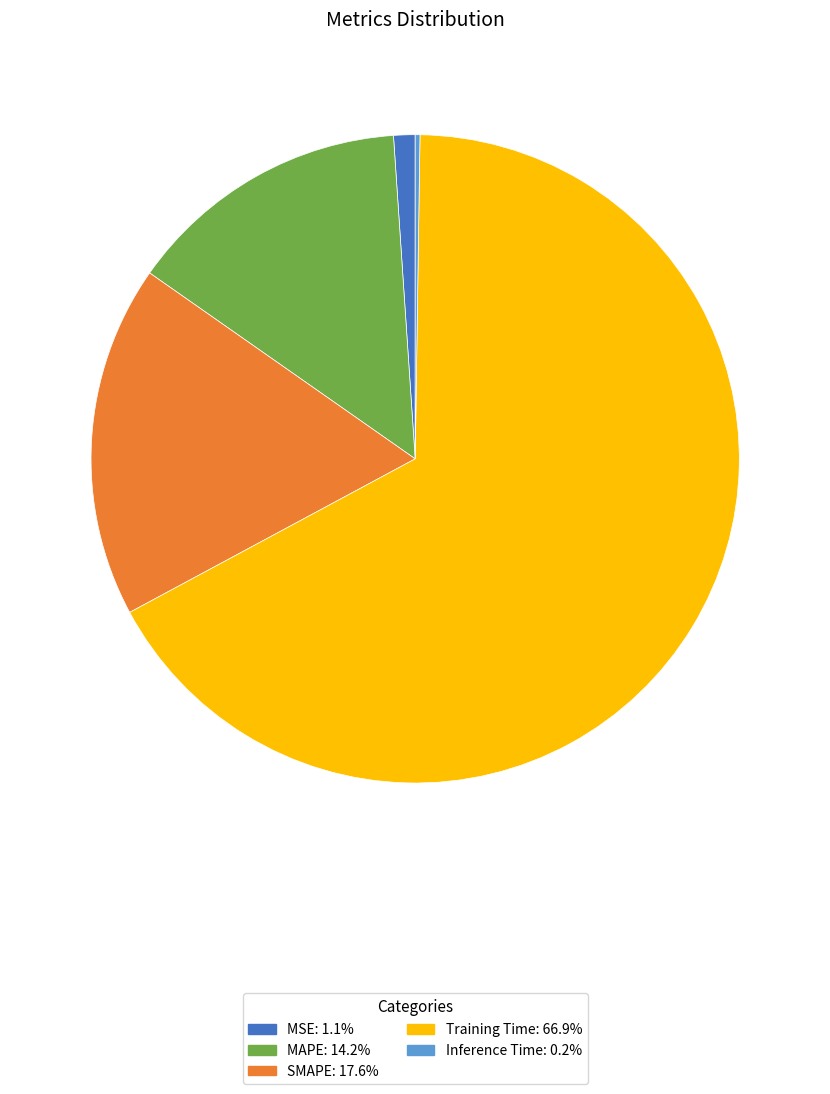

Combined, do MAPE and Training Time account for over 50%?

Yes